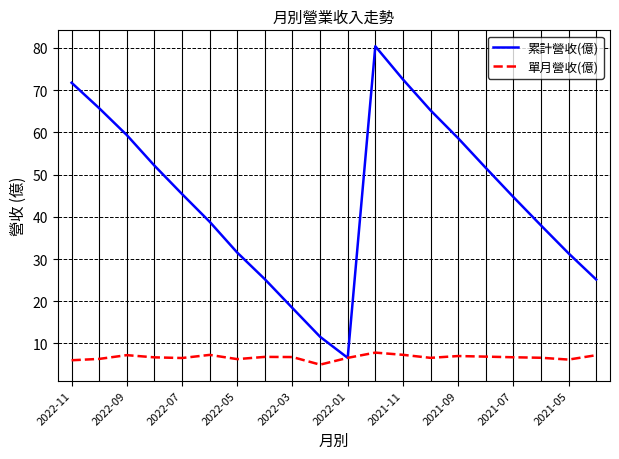

Does the chart have visible grid lines?

Yes